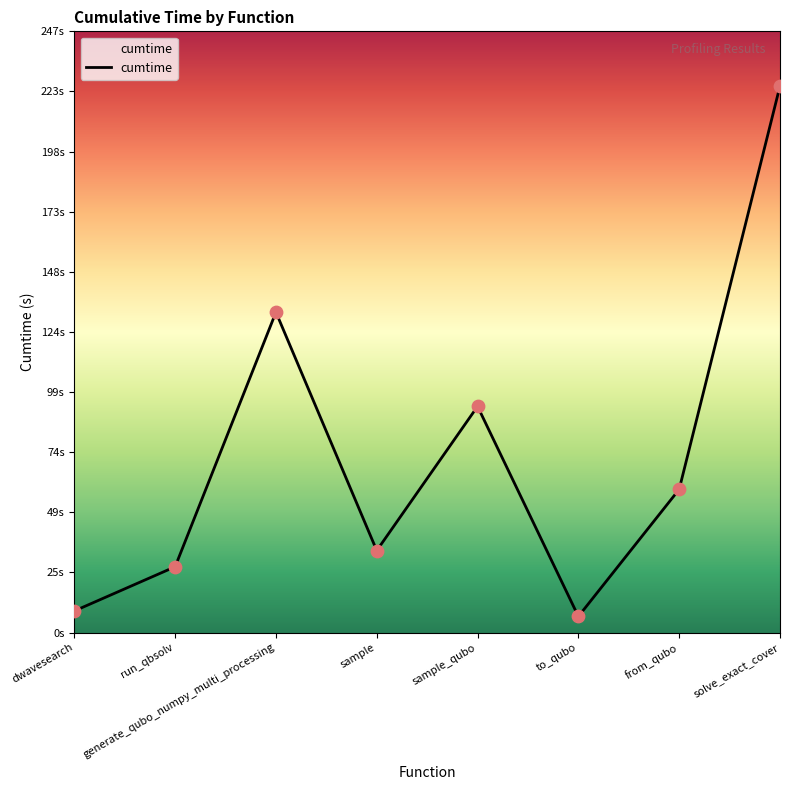

Approximately how many times larger is the value at sample_qubo compared to from_qubo?

1.6